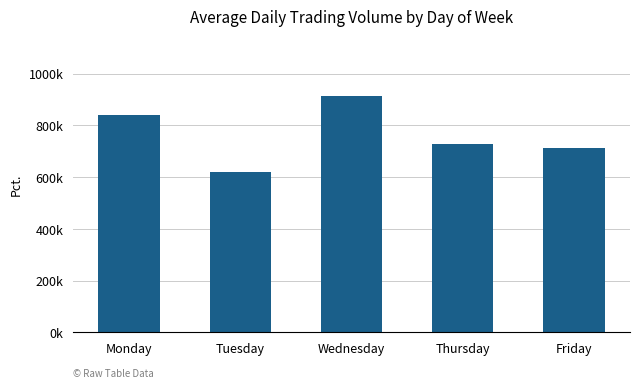

Does the chart contain any negative values?

No